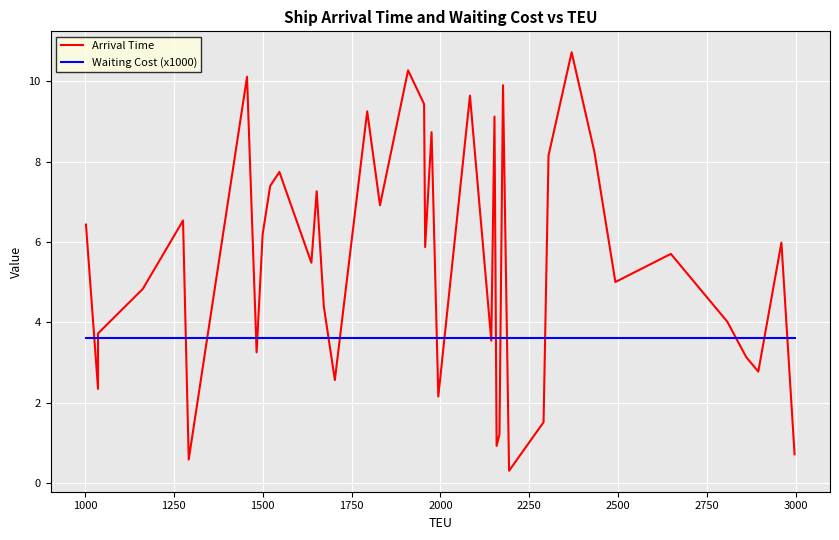

What is the maximum value shown in the chart?

10.7